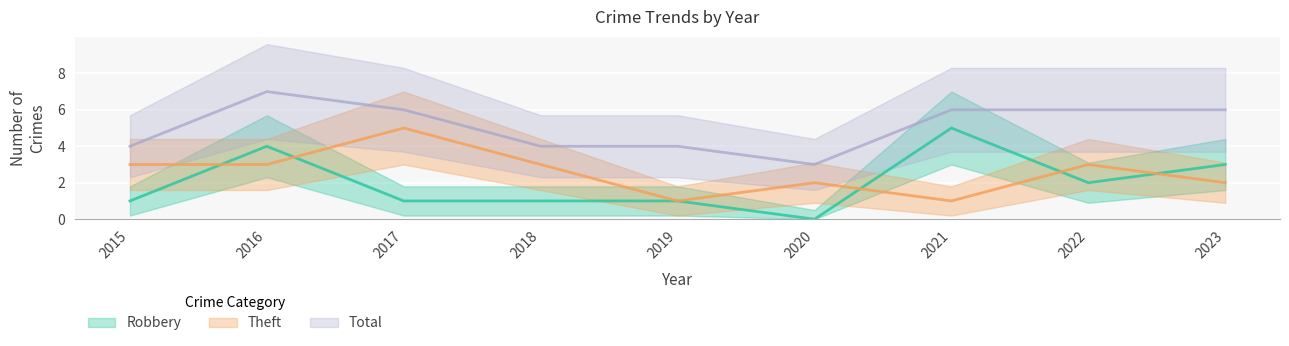

List the series in order of their overall mean, highest first.

Total, Theft, Robbery